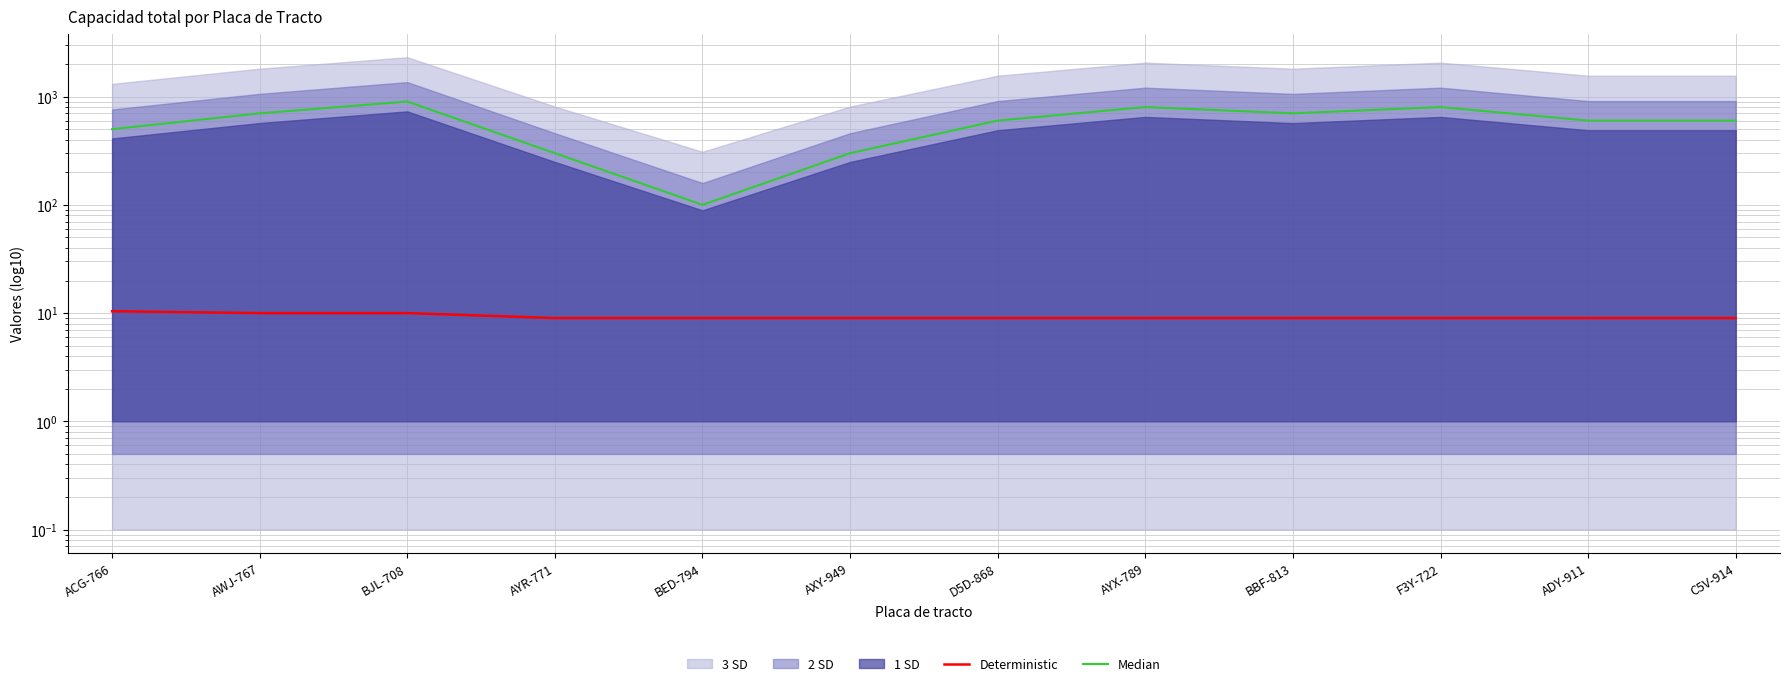

What is the label of the 5th point from the right?

AYX-789